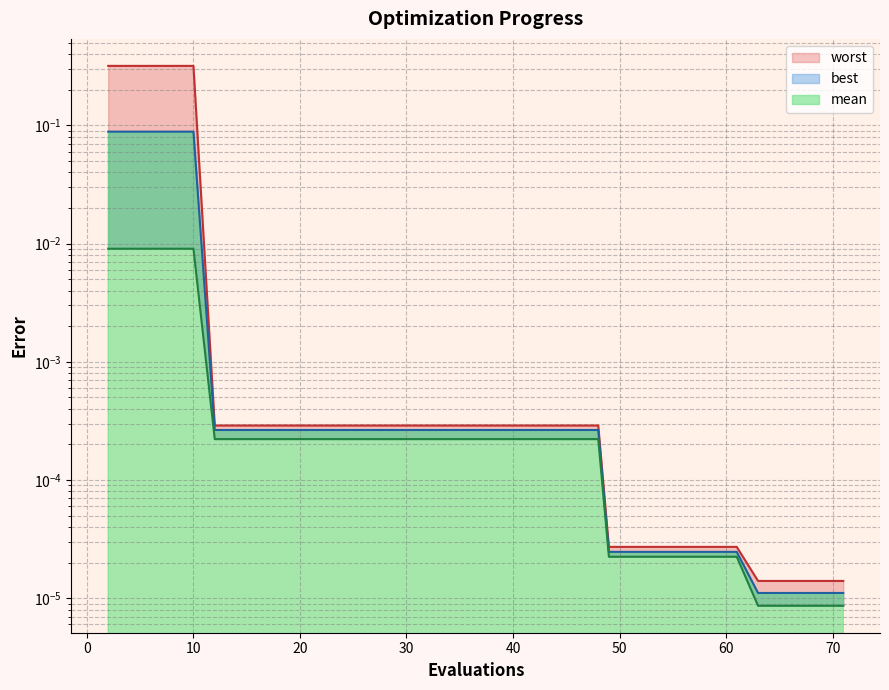

True or false: worst and best cross at least once.

False